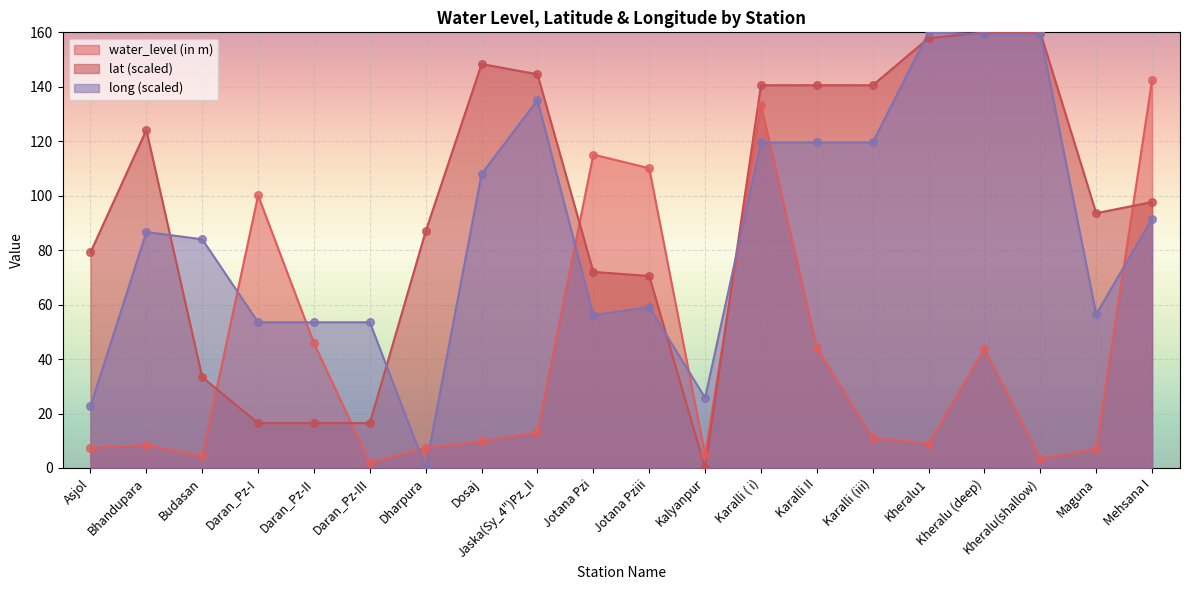

Which series has the largest total across all categories?

lat (scaled)